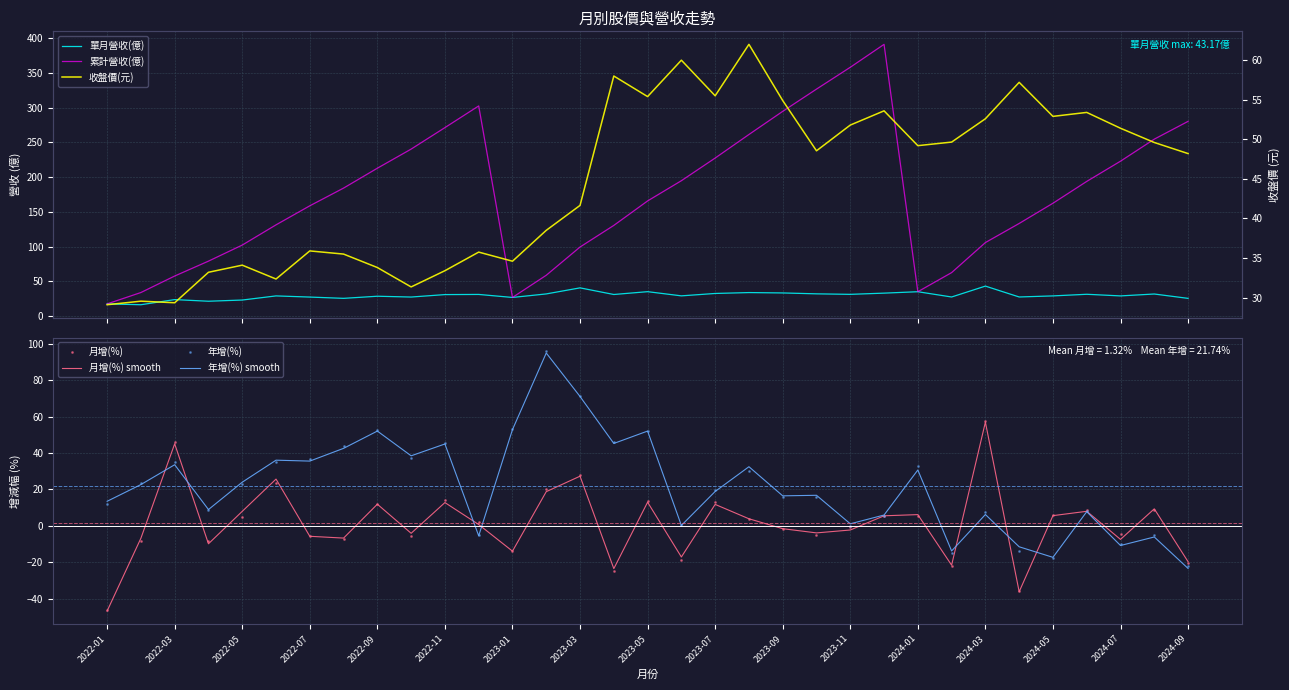

Where do 收盤價(元) and 年增(%) first cross each other?

2022-02 and 2022-03